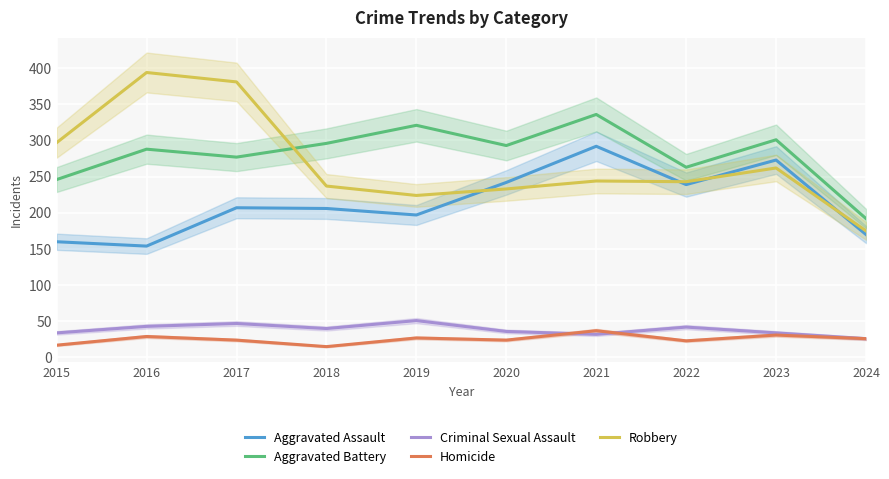

Where does the Homicide series first go above 26?

2016